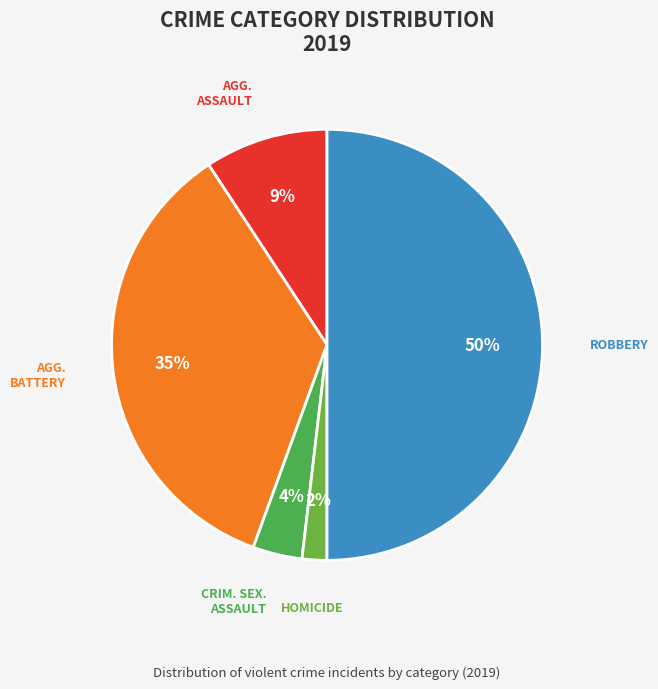

How many segments does this pie chart have?

5